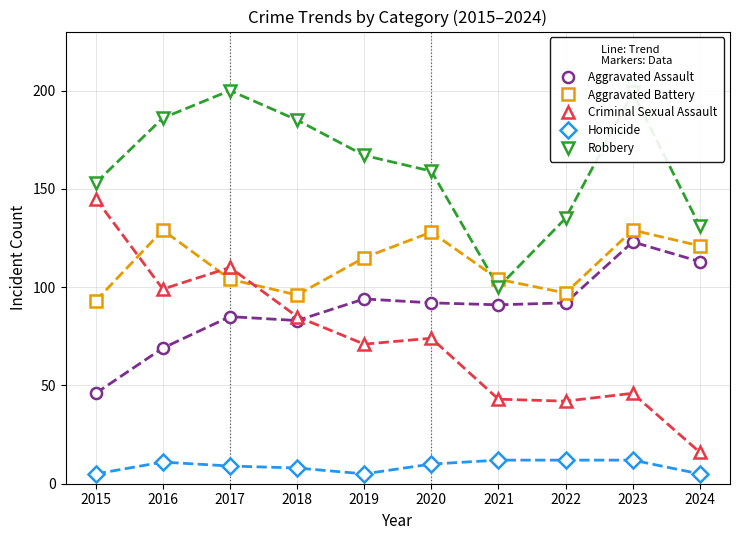

True or false: Aggravated Battery and Robbery intersect in this chart.

True